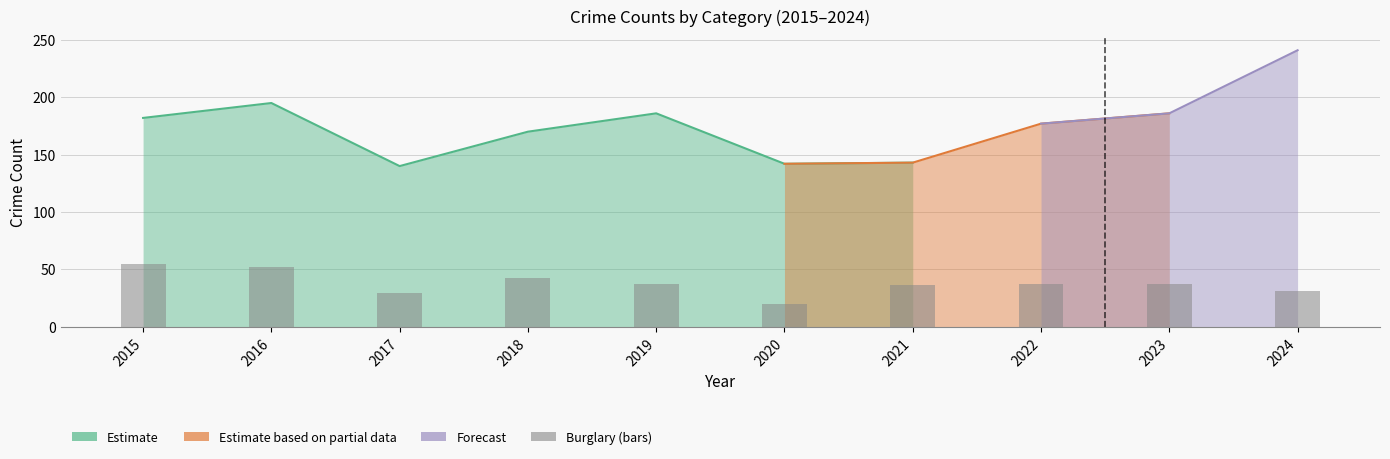

Which has a higher value, 2024 or 2017?

2024